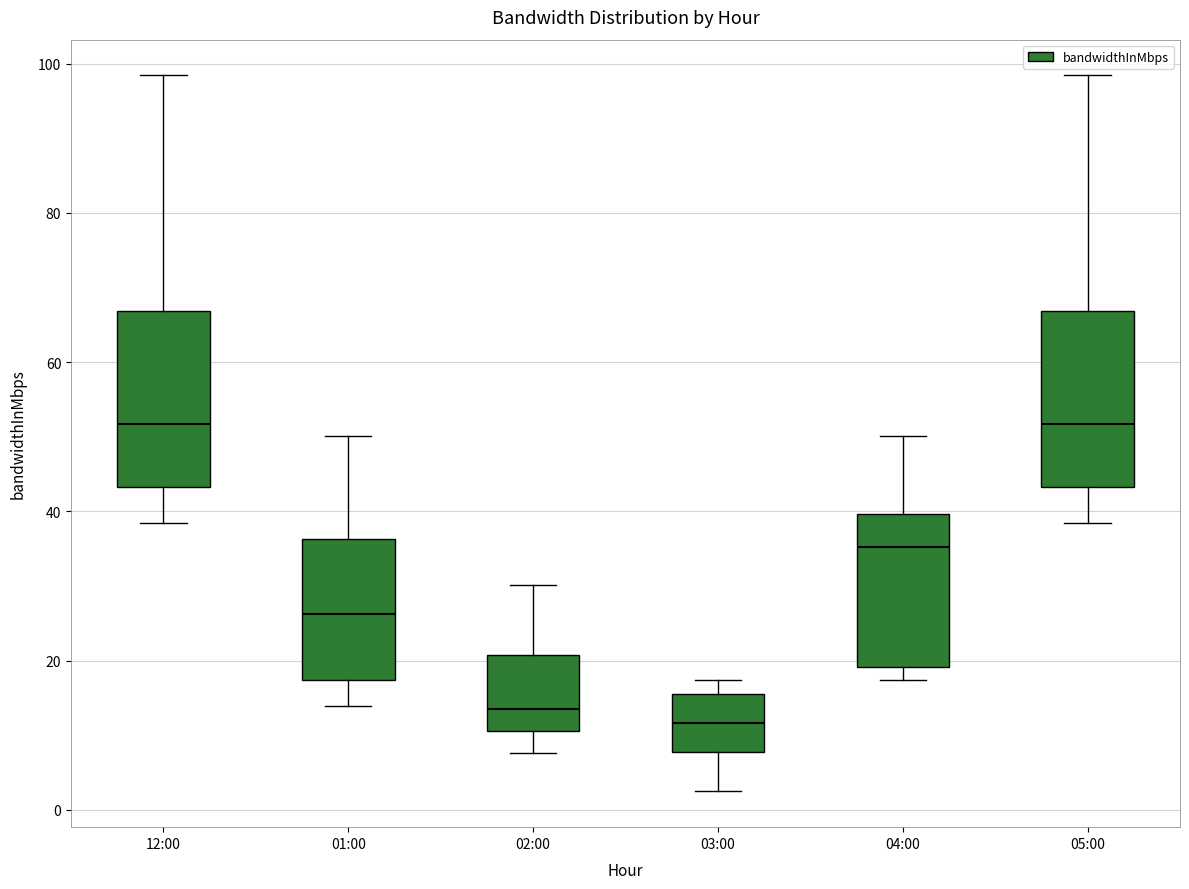

Reading left to right, read every box against the y-axis: the position of its median line, the range the box covers, and the ends of its whiskers. The values are not printed on the chart, so give them approximately, as read against the axis.

12:00: median 52, box 44 to 66, whiskers 38 to 98
01:00: median 26, box 18 to 36, whiskers 14 to 50
02:00: median 14, box 10 to 20, whiskers 8 to 30
03:00: median 12, box 8 to 16, whiskers 2 to 18
04:00: median 36, box 20 to 40, whiskers 18 to 50
05:00: median 52, box 44 to 66, whiskers 38 to 98